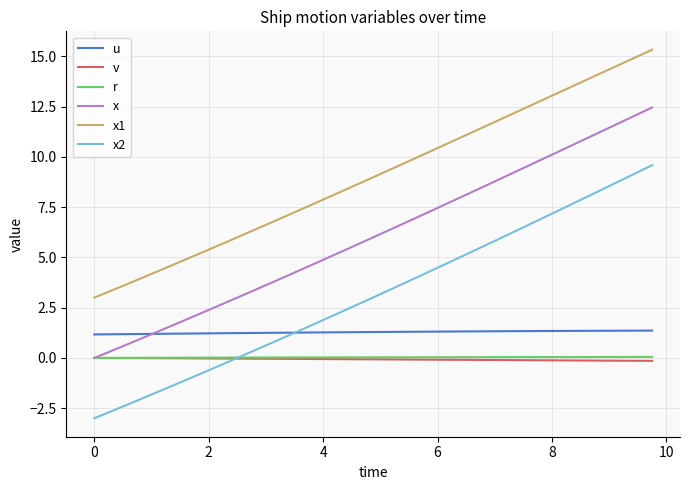

Which series has the widest spread of values?

x2